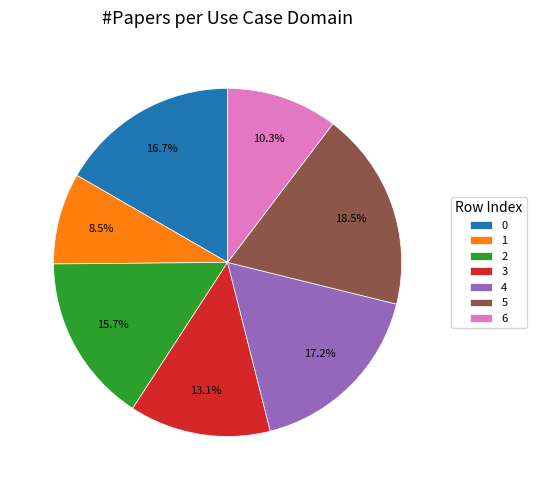

How many segments does this pie chart have?

7